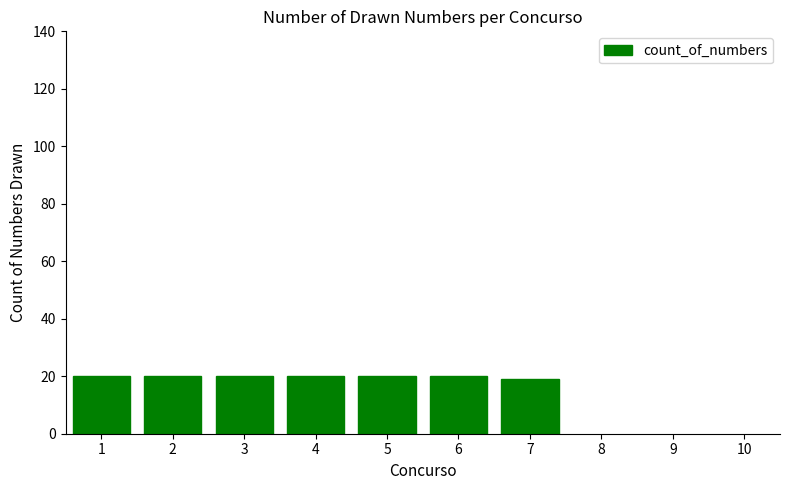

The chart shows a value of 36 at 4. True or false?

False